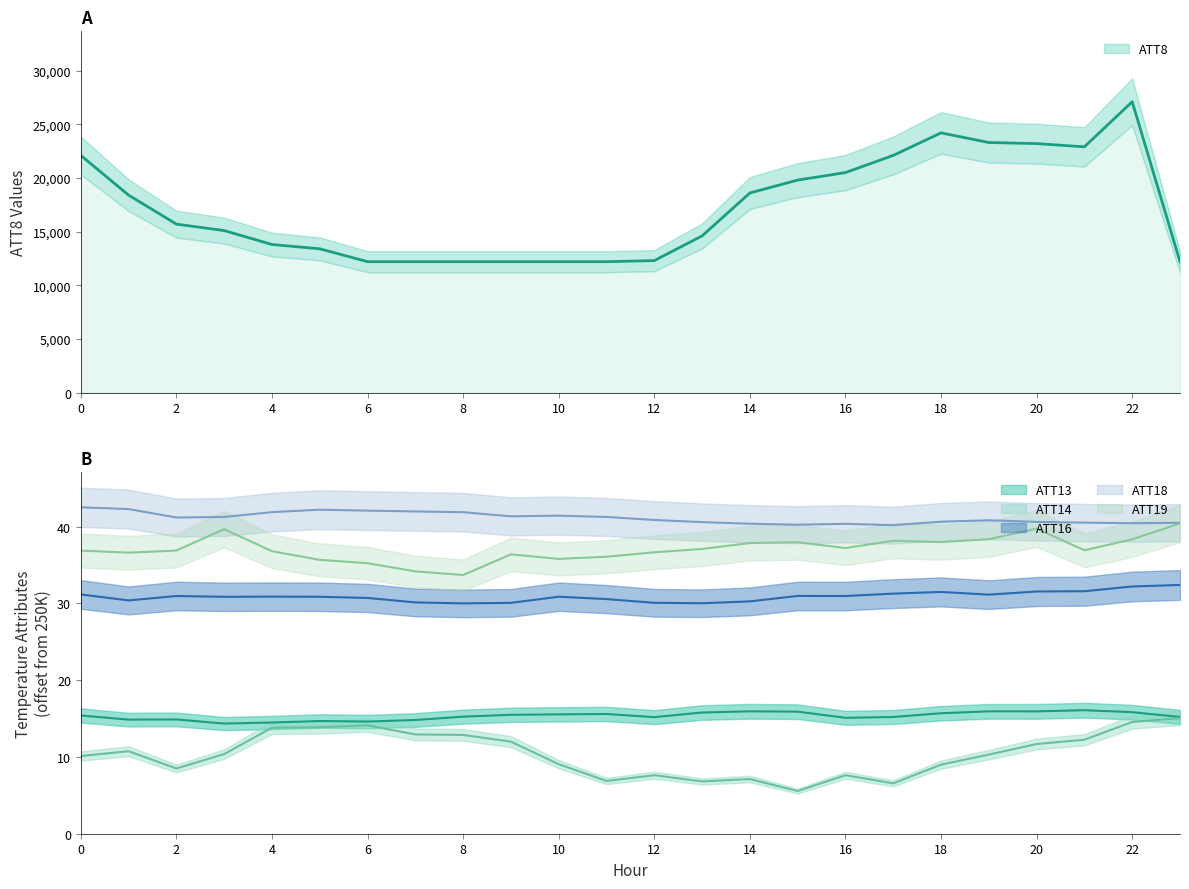

Is it true that ATT18 equals 67.3 at 21?

False